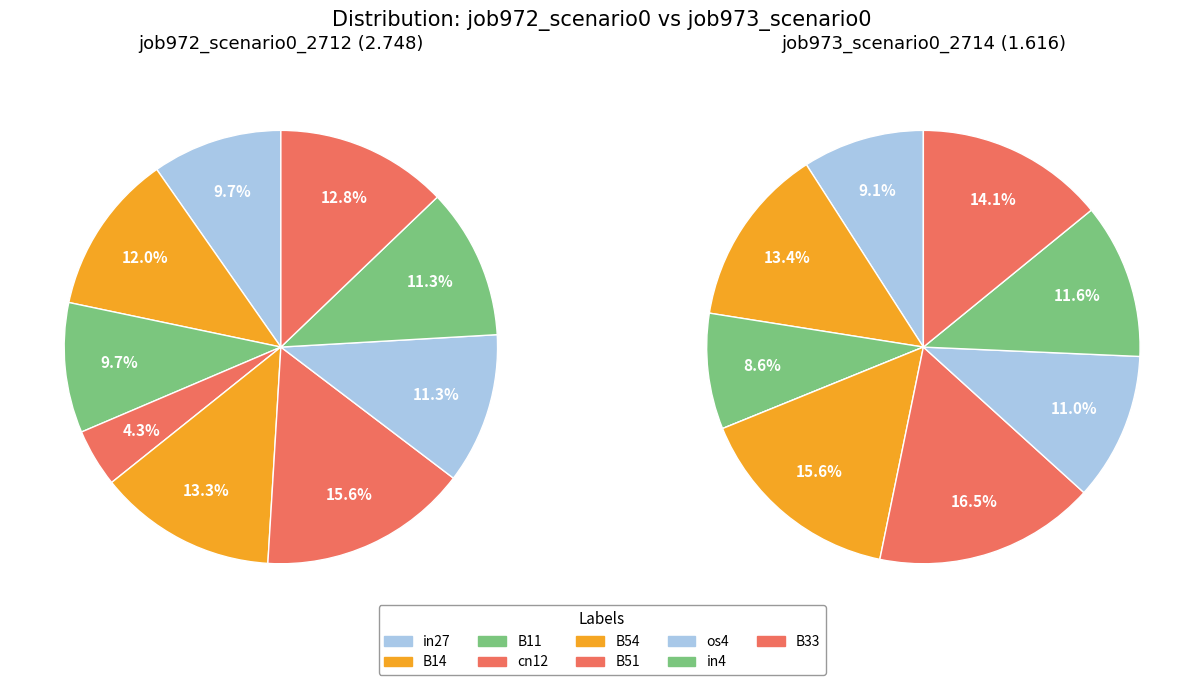

Between B54 and B14, which is larger?

B54